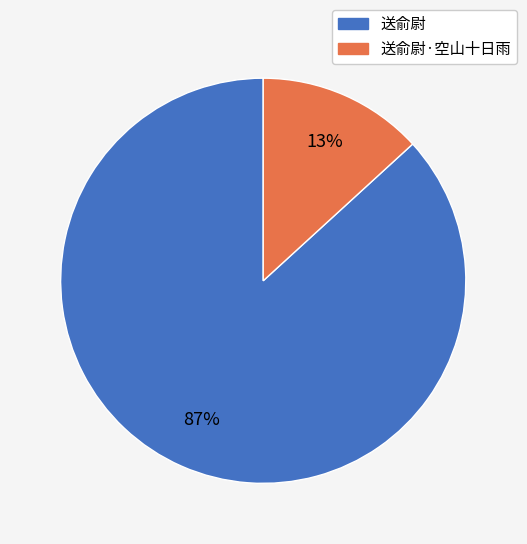

Does any single category account for the majority?

Yes